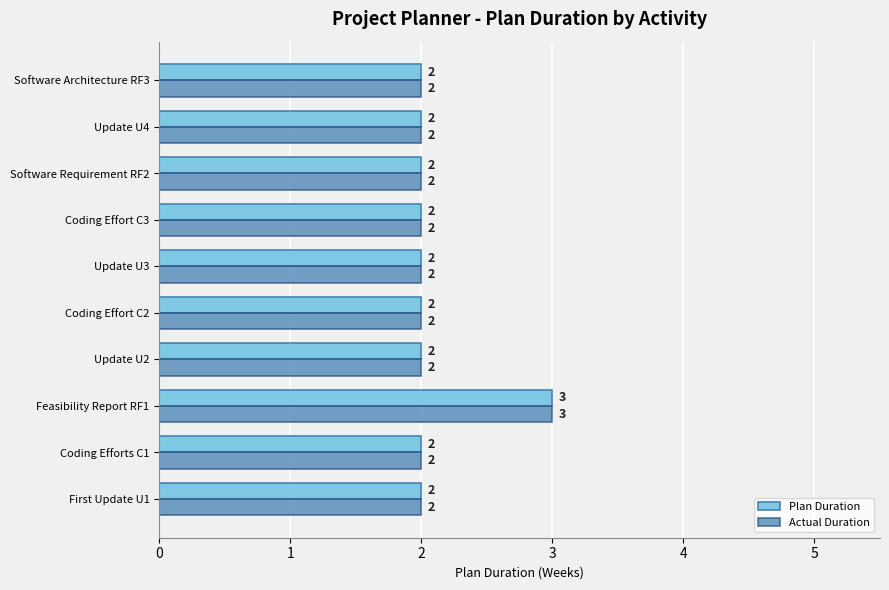

What is the sum of the Plan Duration values at Coding Effort C3 and First Update U1?

4